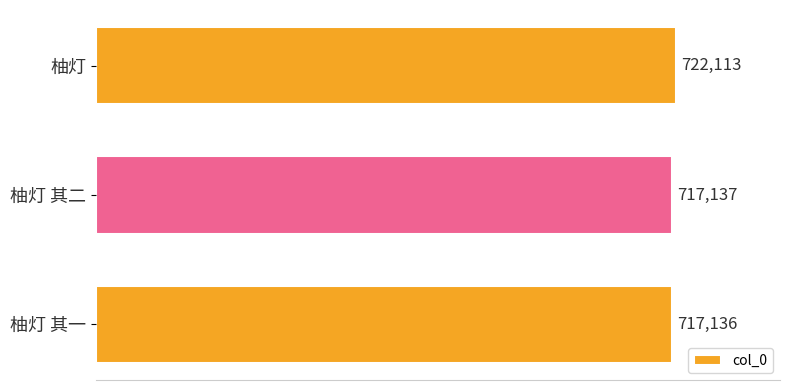

How many categories are shown in the chart?

3